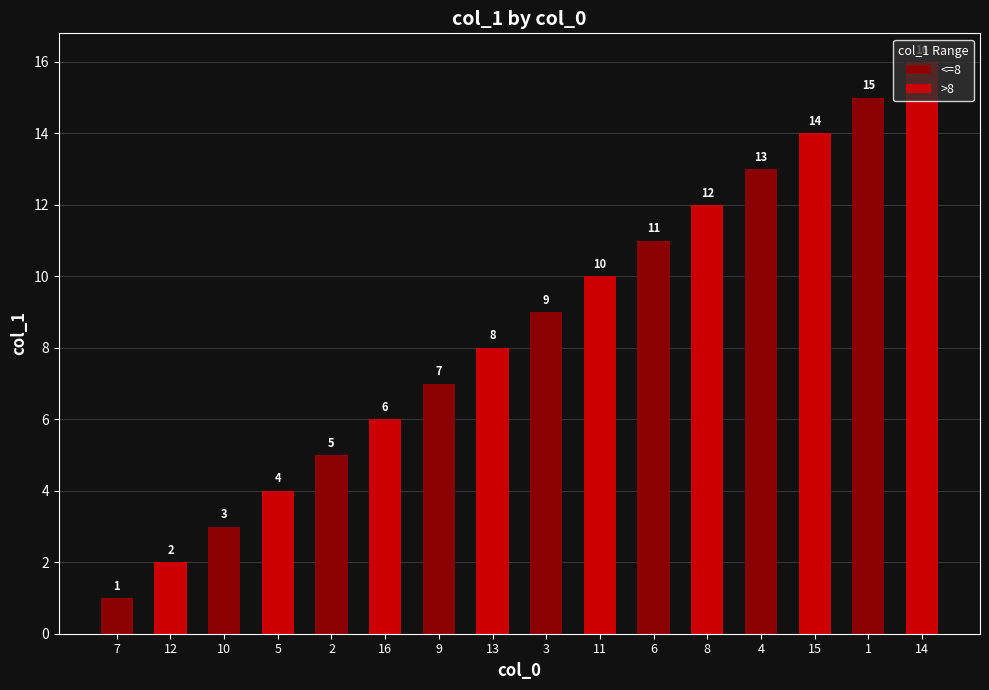

What is the minimum value shown in the chart?

1